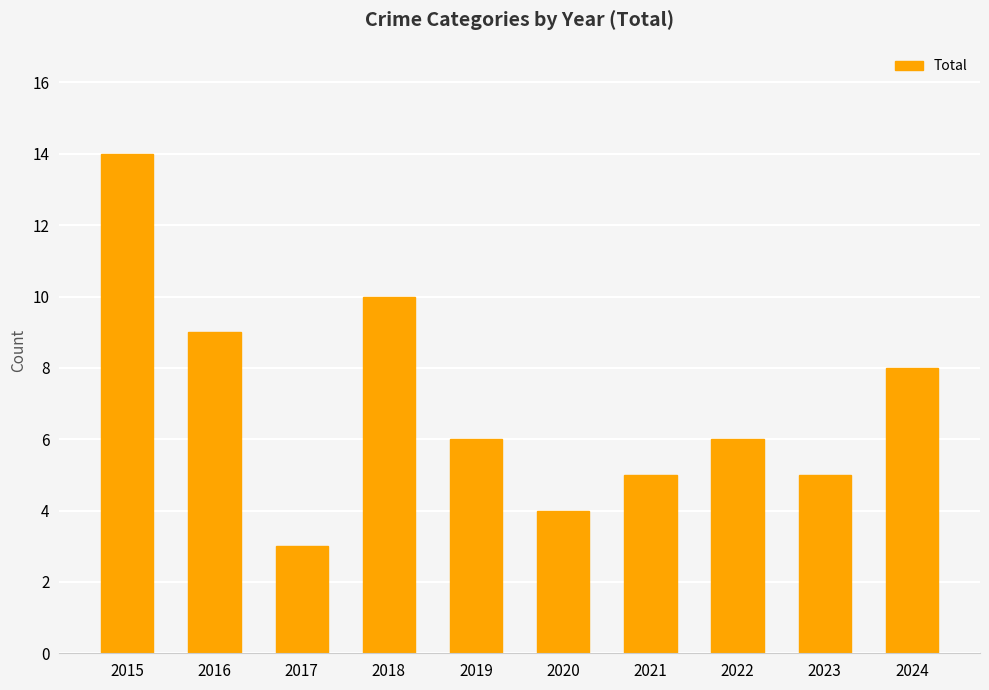

The chart shows a value of 9 at 2016. True or false?

True